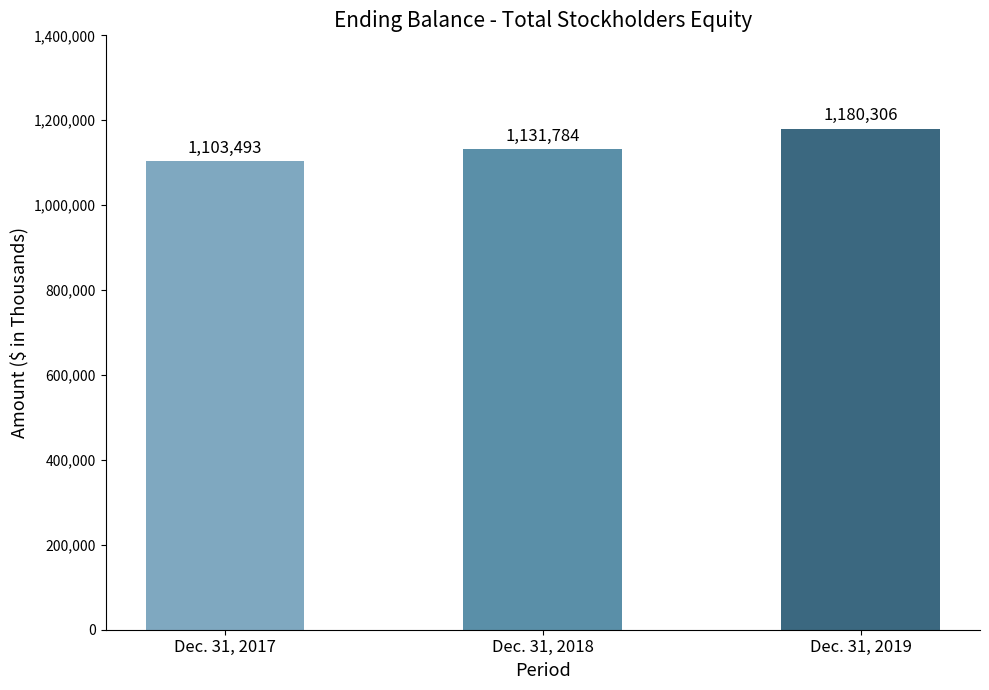

Reading right to left, transcribe all the data shown in this chart.

Dec. 31, 2019=1180306	Dec. 31, 2018=1131784	Dec. 31, 2017=1103493